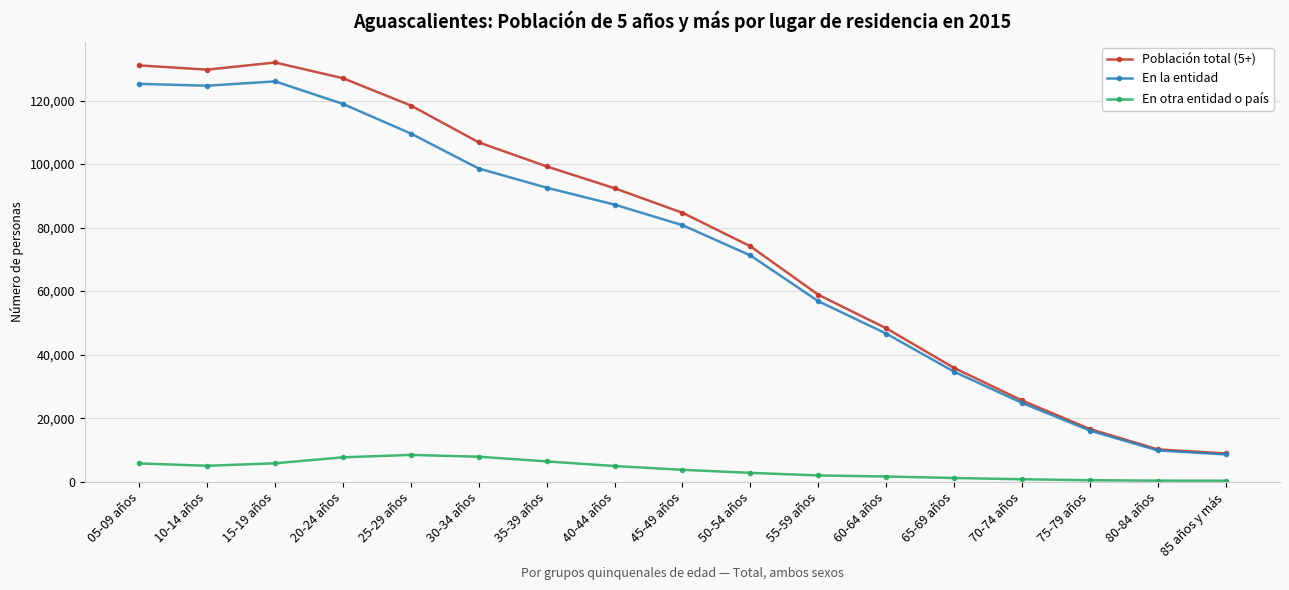

What is the label of the 2nd point from the left?

10-14 años